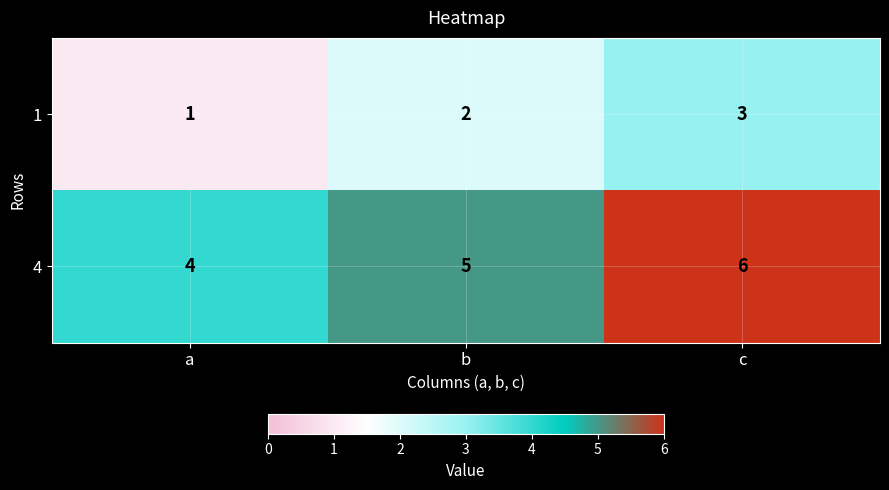

List the series in order of their peak value, lowest first.

1, 4